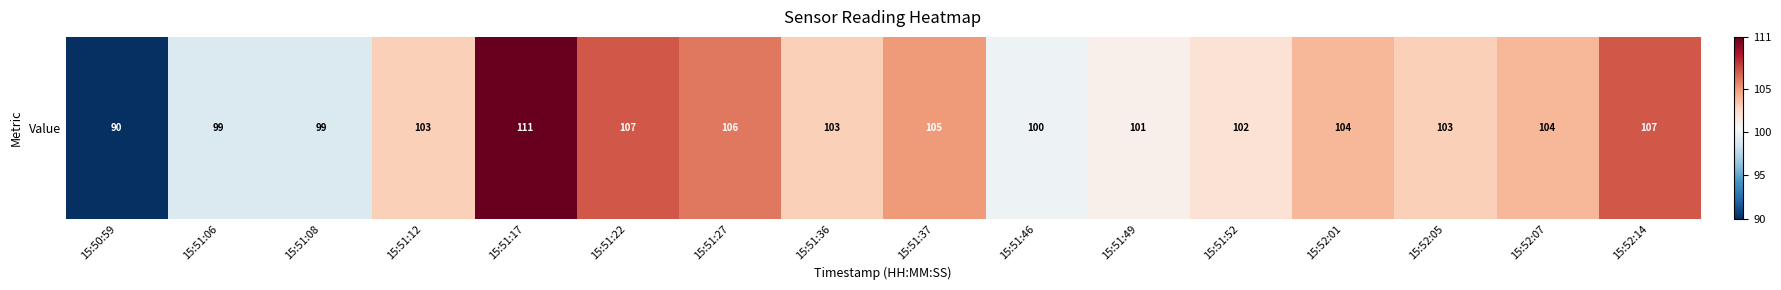

Count the number of values greater than 103.

7